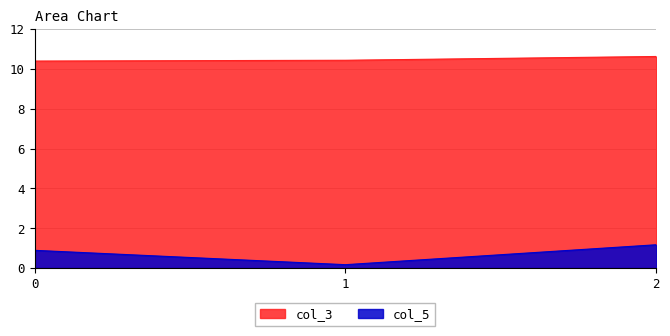

Which series changed the most between 0 and 2?

col_5